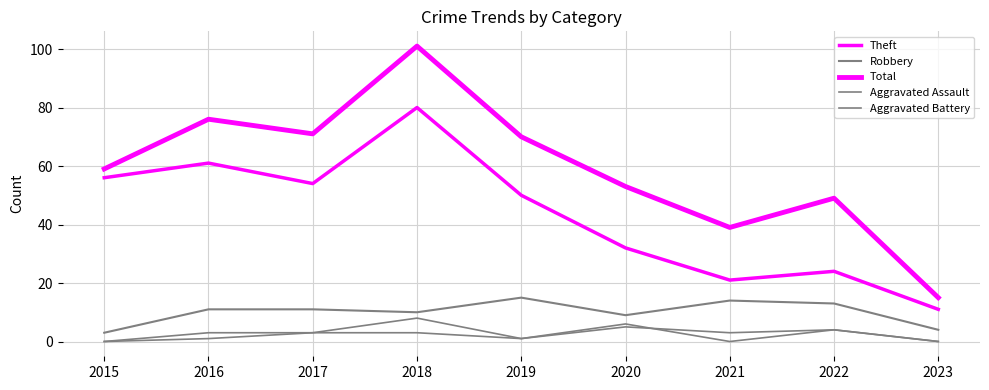

What is the difference between the second highest and second lowest values in the Aggravated Assault series?

4